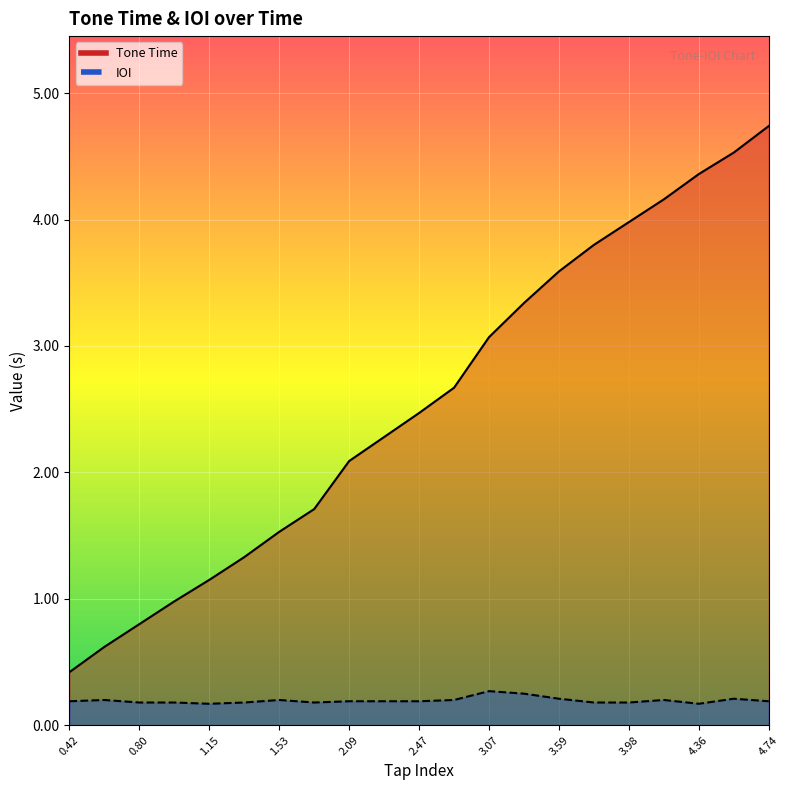

Between 0.98 and 2.47, which series saw the biggest shift?

Tone Time